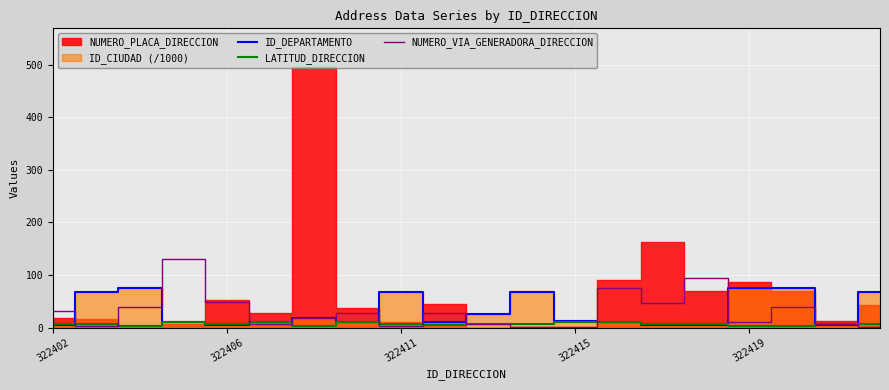

Does the chart display data point markers on the line(s)?

No